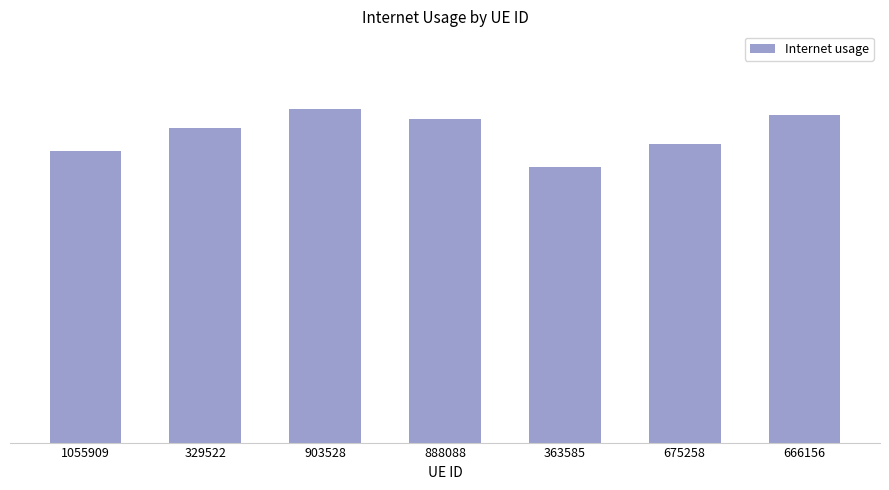

True or false: the data shows 0.1 at 1055909.

False